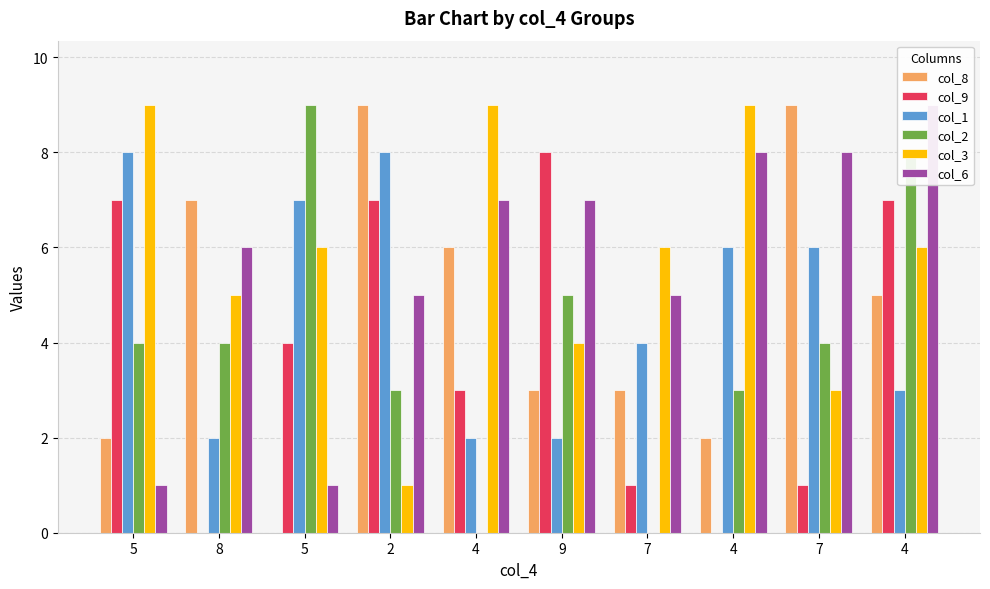

Which label corresponds to the smallest value in the chart?

5